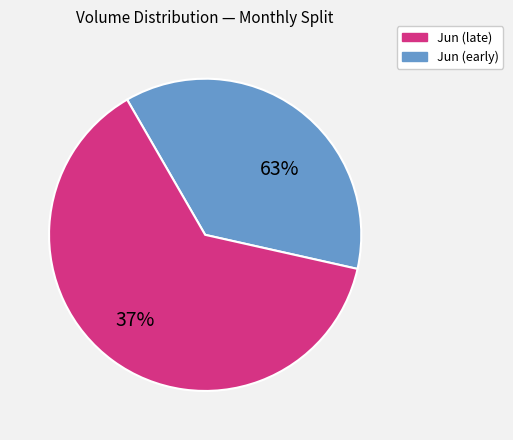

Does 29 represent more than half of the total?

No